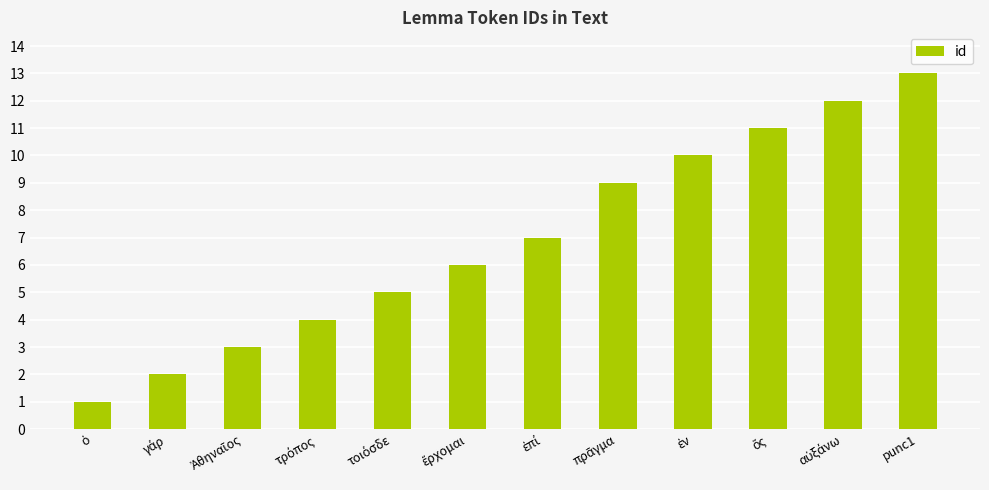

Is it true that the value at punc1 is 23?

False